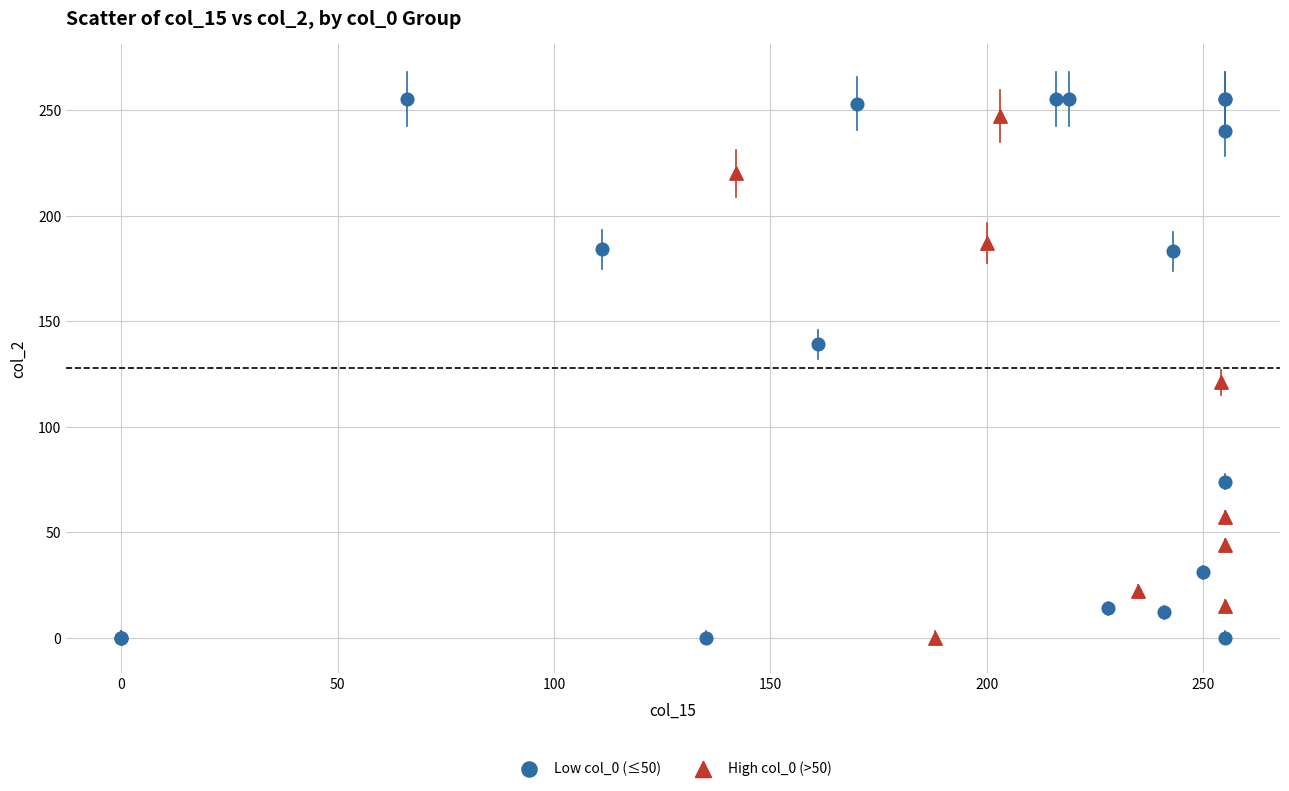

What are all the series names shown in the legend?

Low col_0 (≤50), High col_0 (>50)